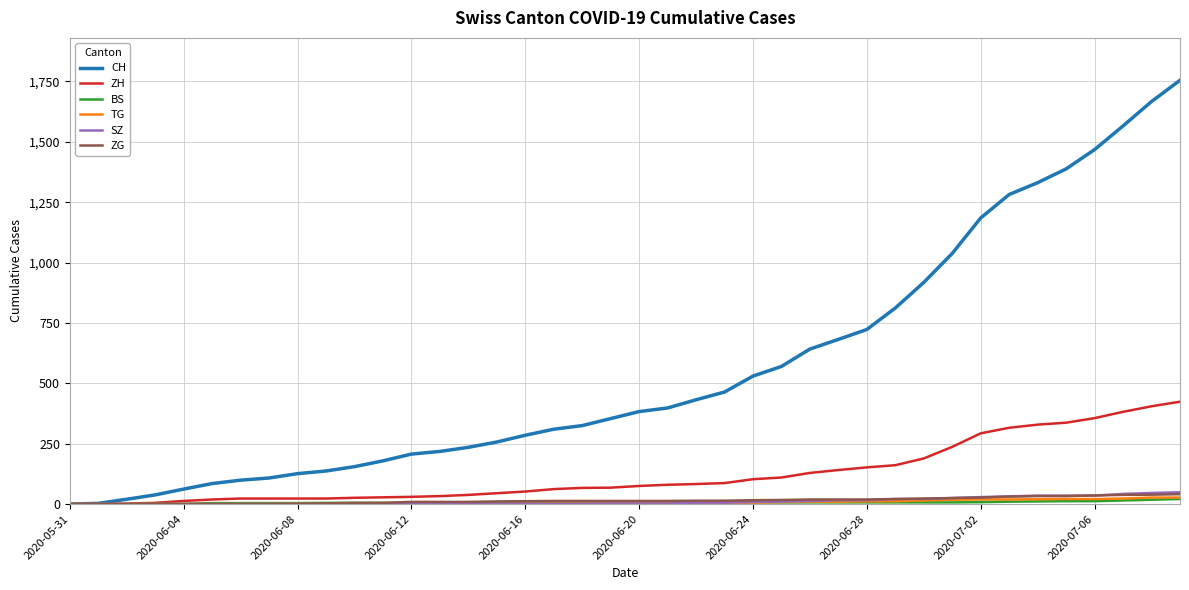

What are all the series names shown in the legend?

CH, ZH, BS, TG, SZ, ZG